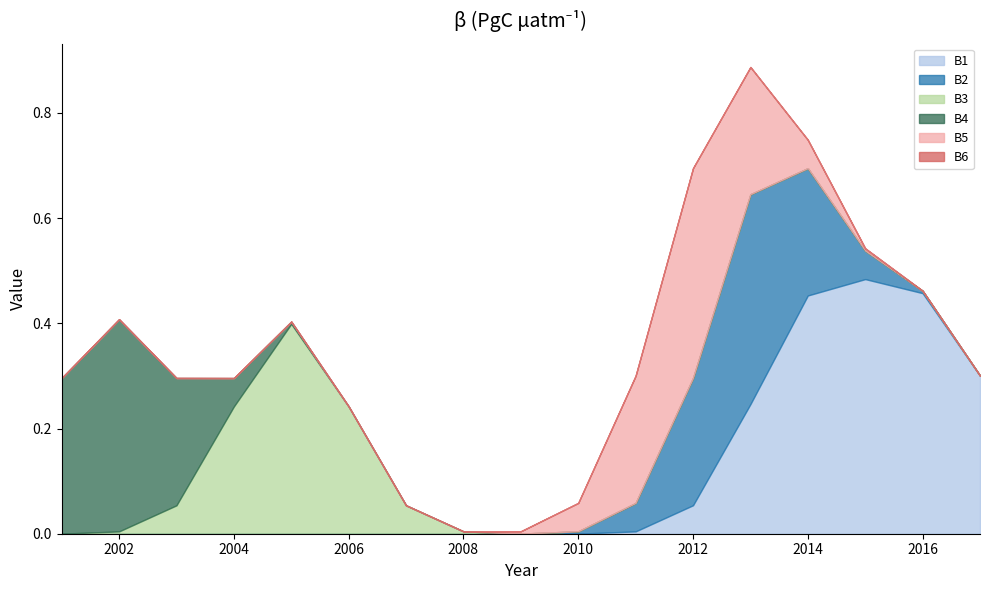

True or false: B3 has more than 0 interior local peaks.

True